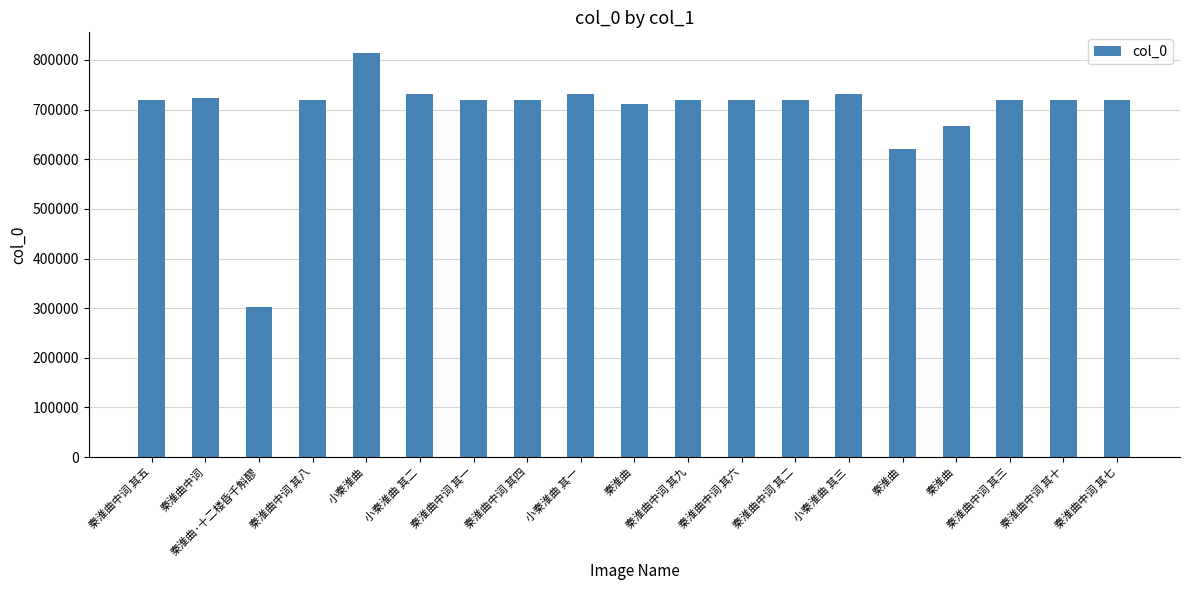

What is the value of the 11th bar from the left?

718980